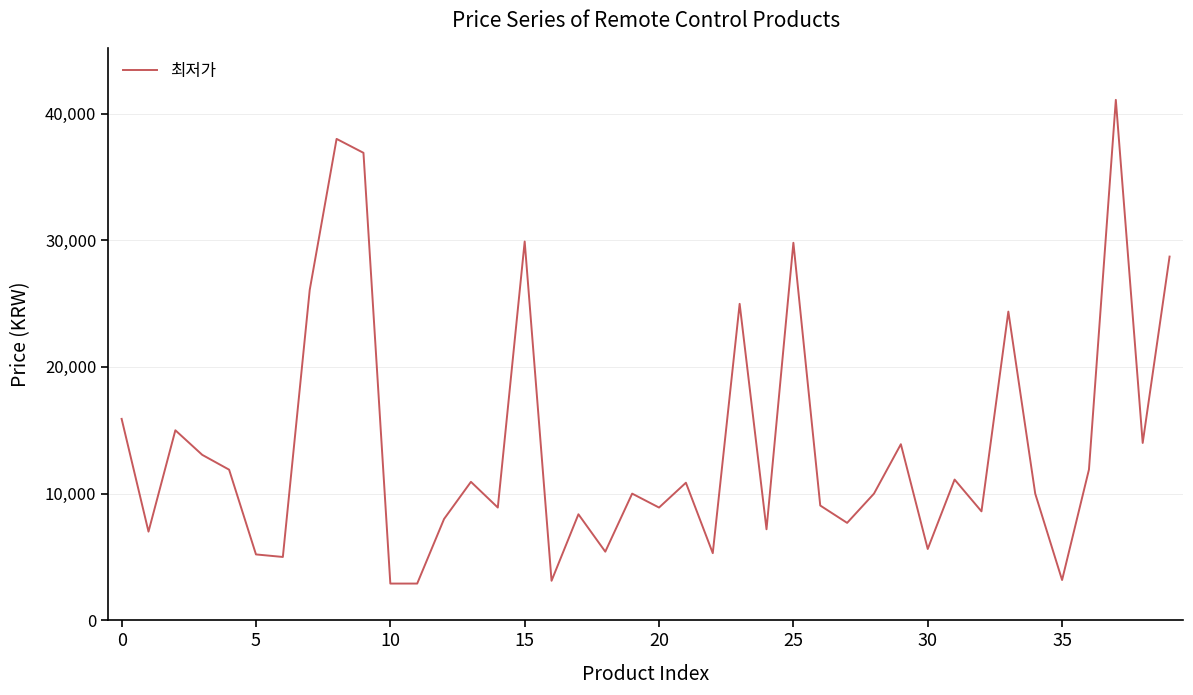

What is the difference between the maximum and minimum values?

38180